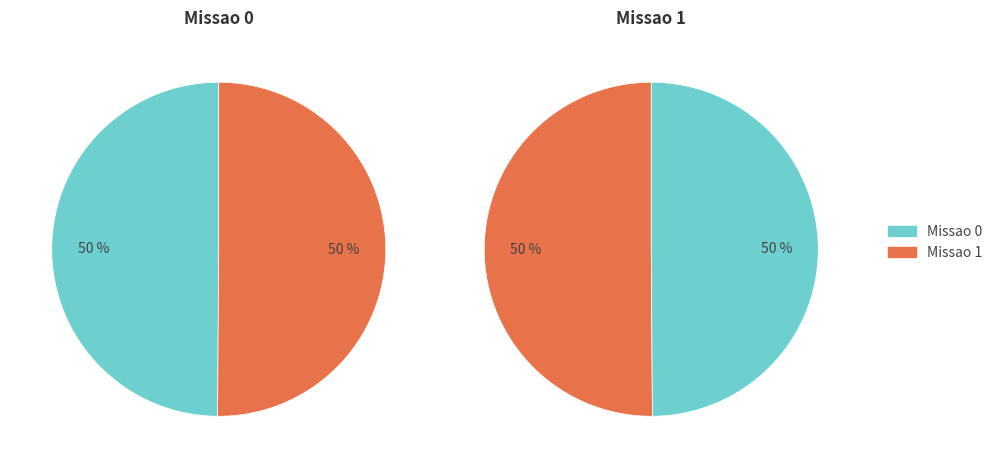

How many slices are in this pie chart?

2